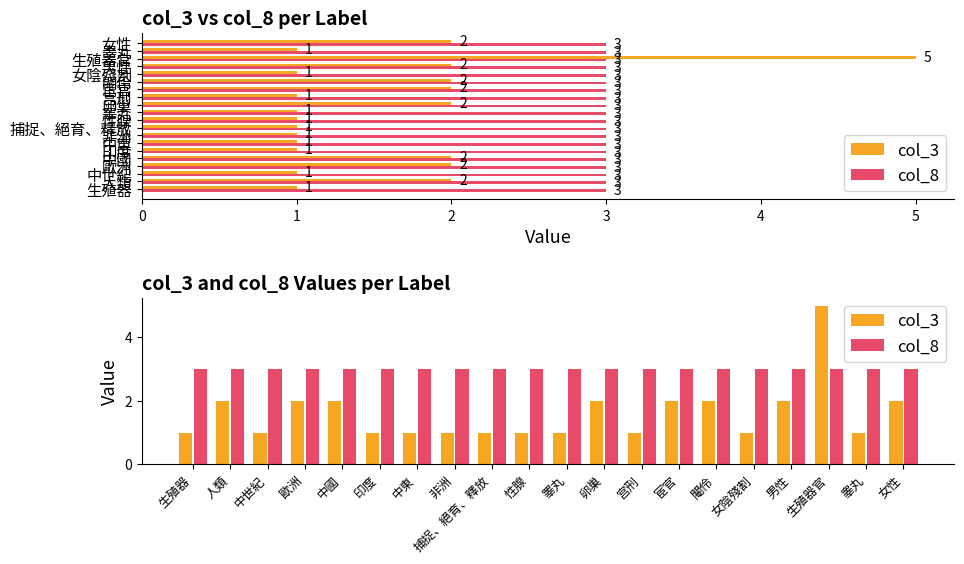

The value of col_8 at 男性 is 3. True or false?

True